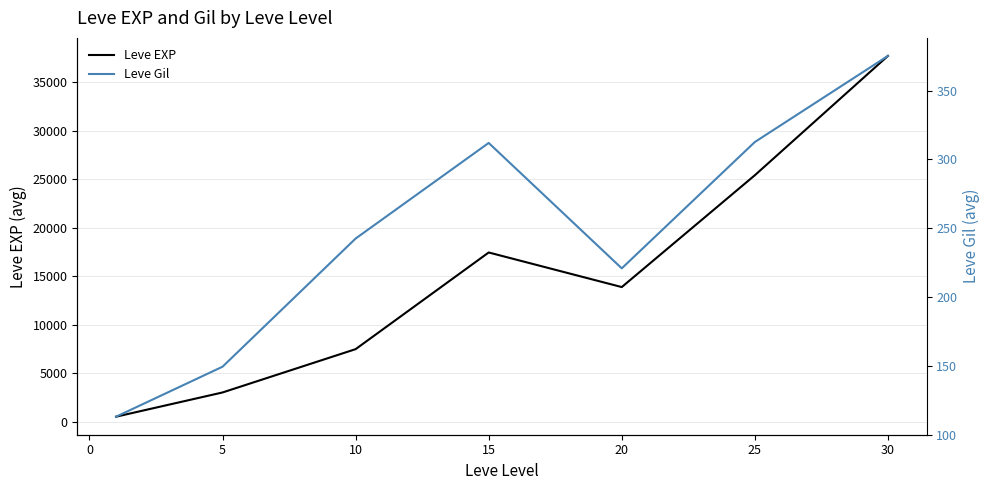

True or false: Leve EXP and Leve Gil intersect in this chart.

False